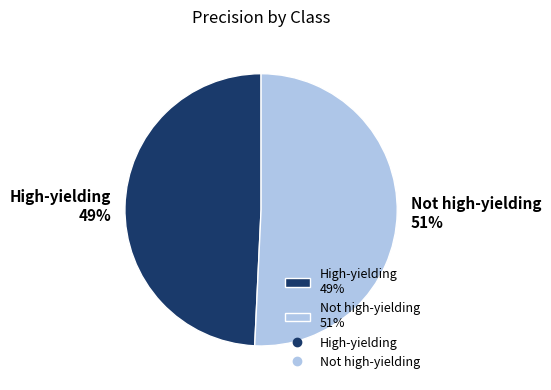

Which slice is the smallest?

High-yielding